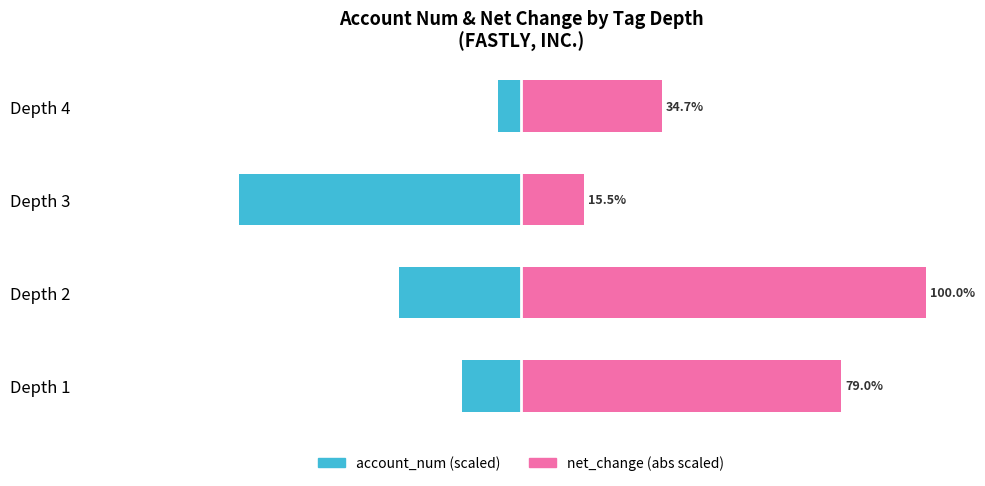

Reading right to left, what are all the values shown in this chart?

account_num (scaled): -5.6	-69.6	-30.0	-14.5
net_change (abs scaled): 34.7	15.5	100.0	79.0